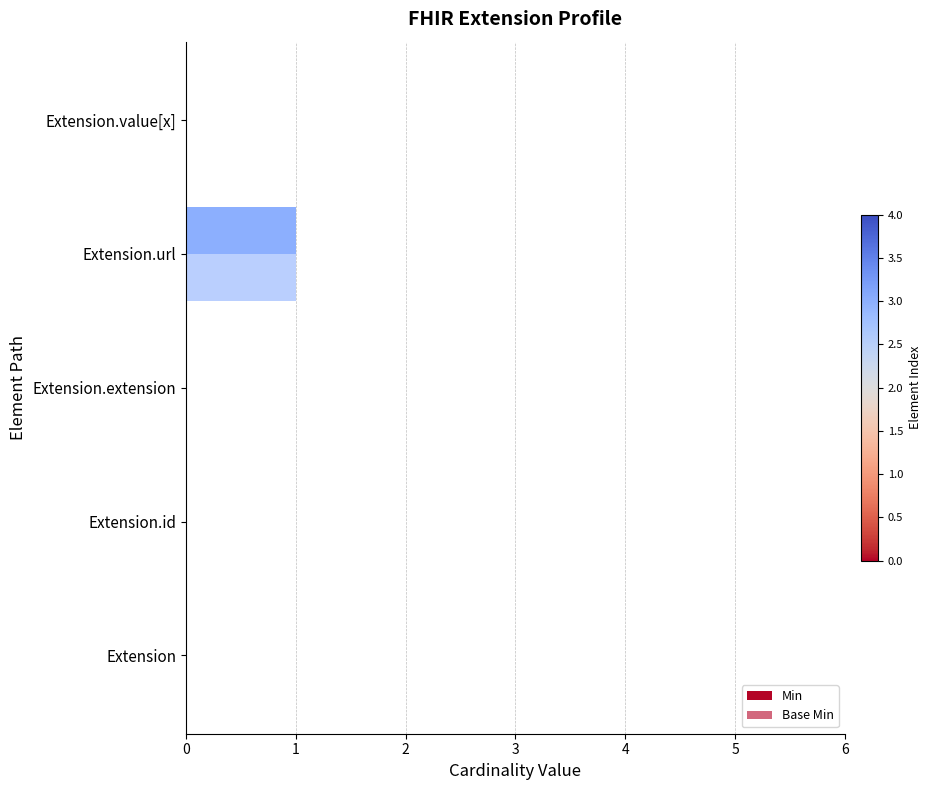

How many positive values does the Min series have?

1